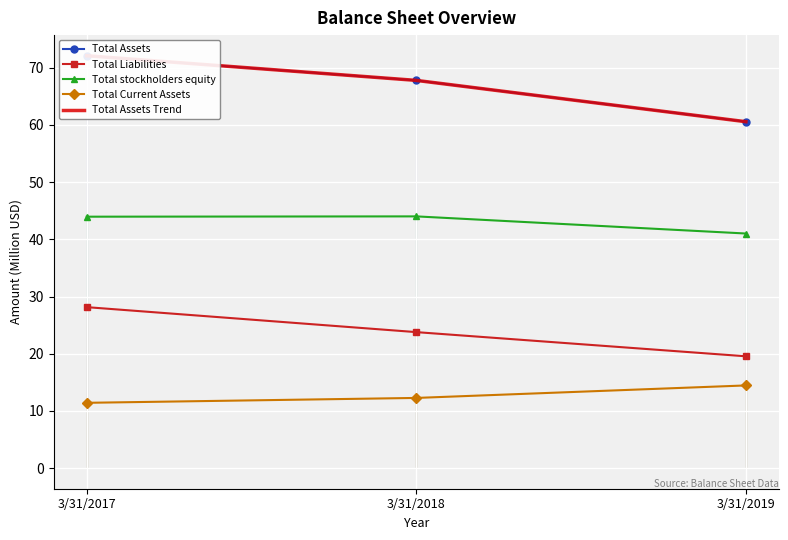

What is the maximum value for Total Assets Trend?

72.1